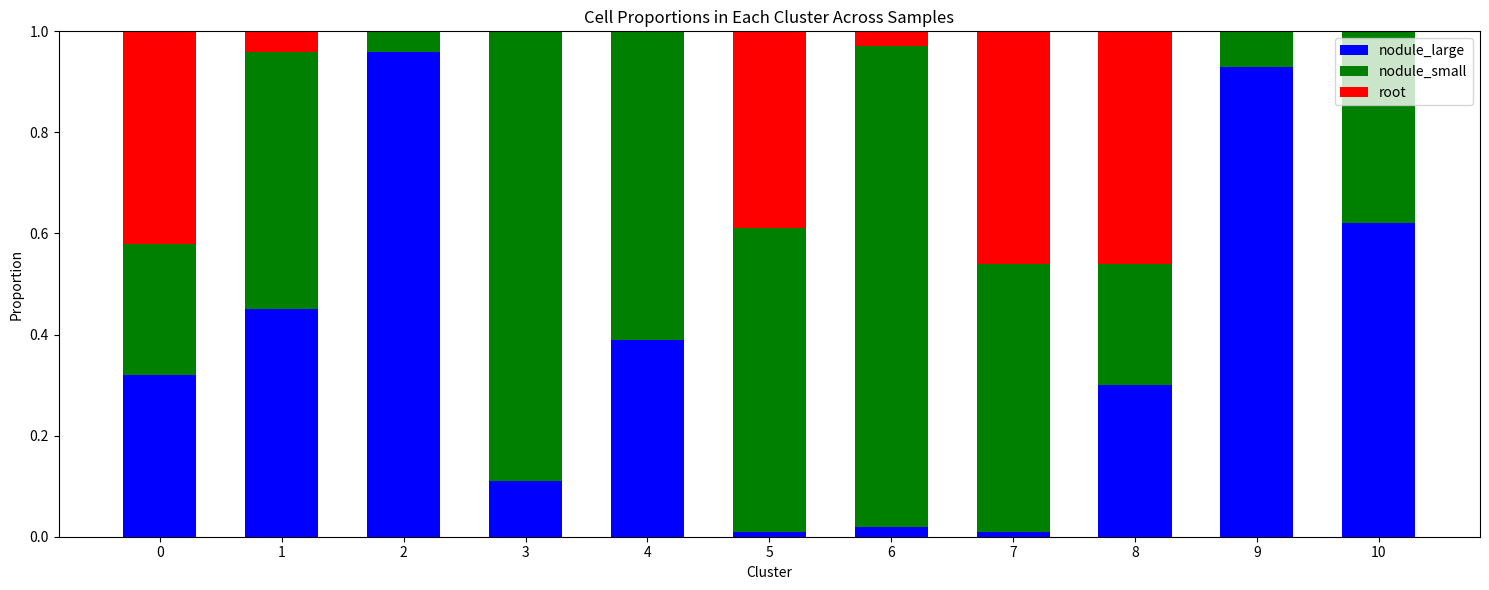

What is the sum of all nodule_large values?

4.1